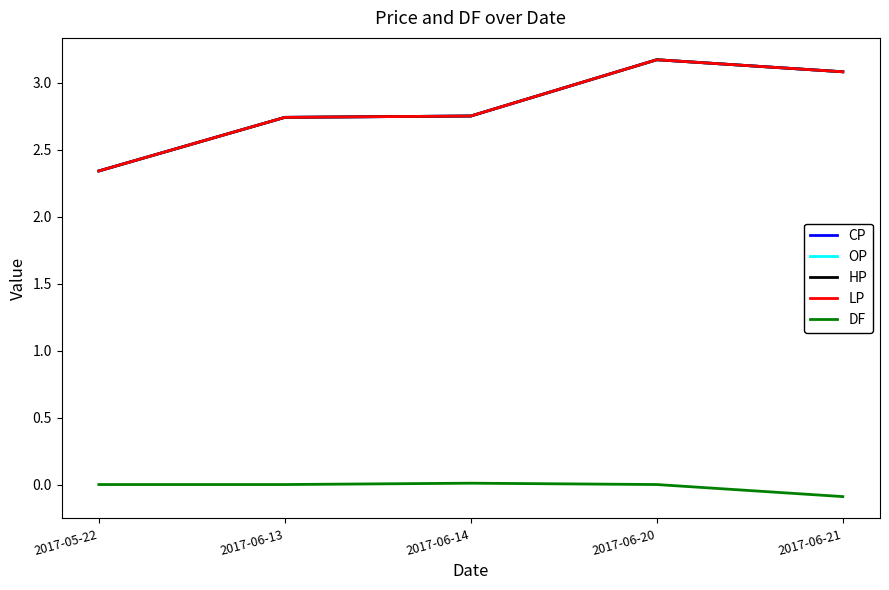

Is the value of CP at 2017-06-21 greater than the value of LP at 2017-06-14?

Yes